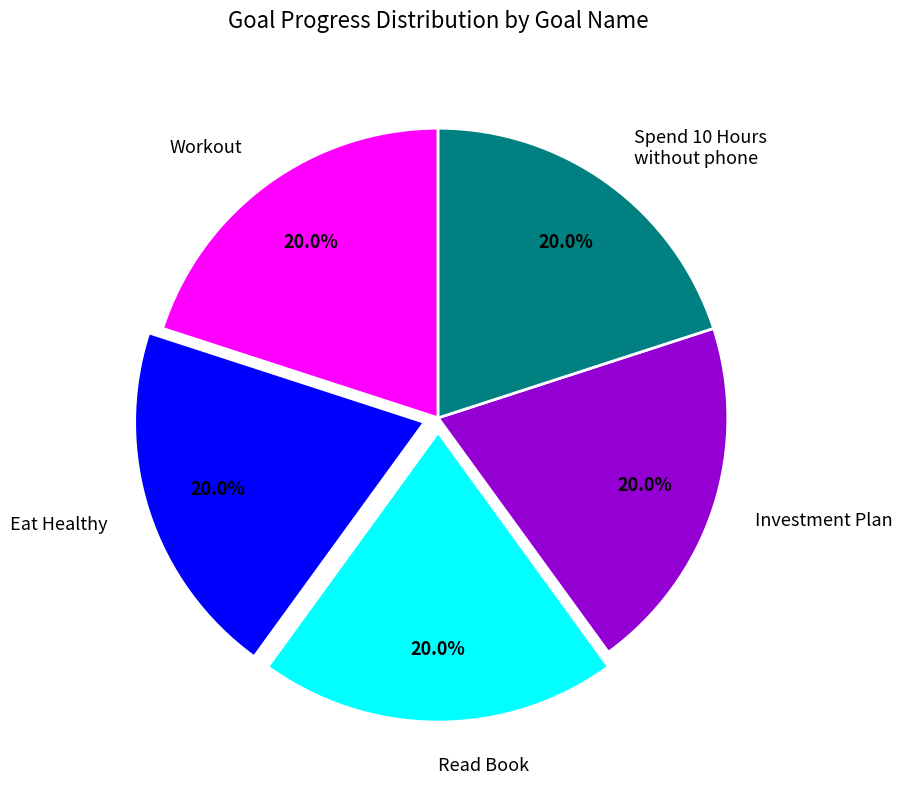

What is the ratio of the value at Read Book to the value at Eat Healthy?

1.0